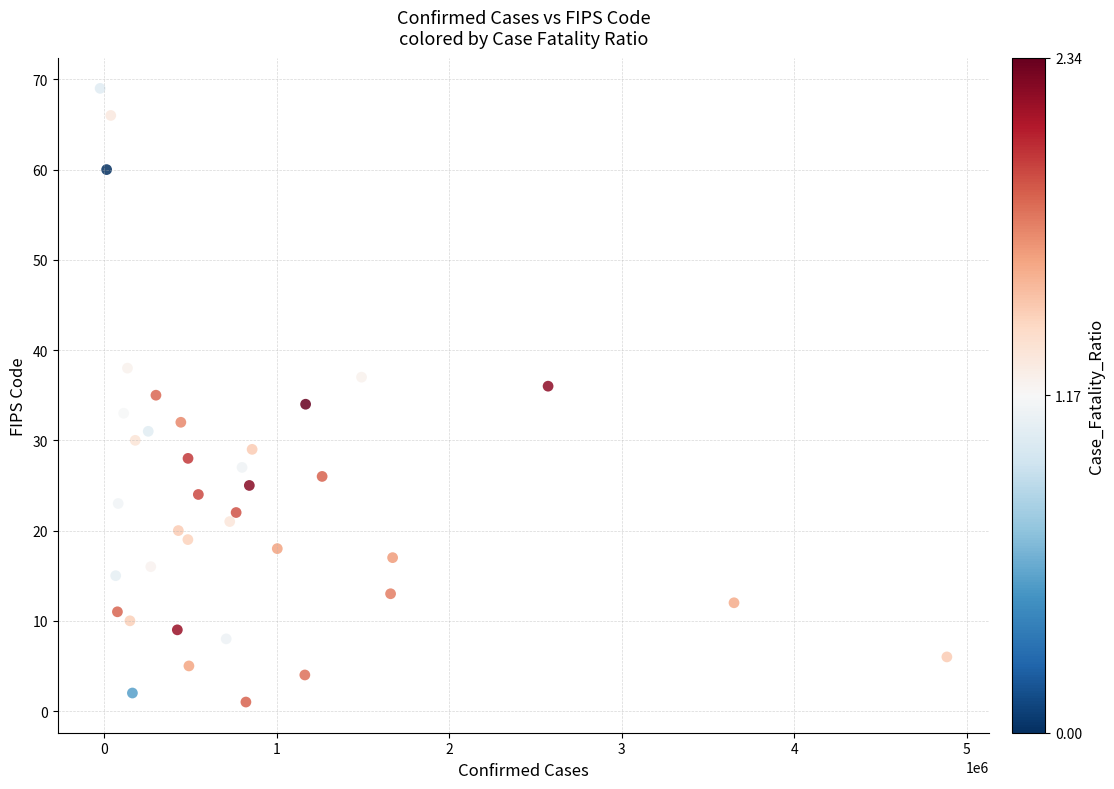

What is the range of Y values (max minus min)?

68